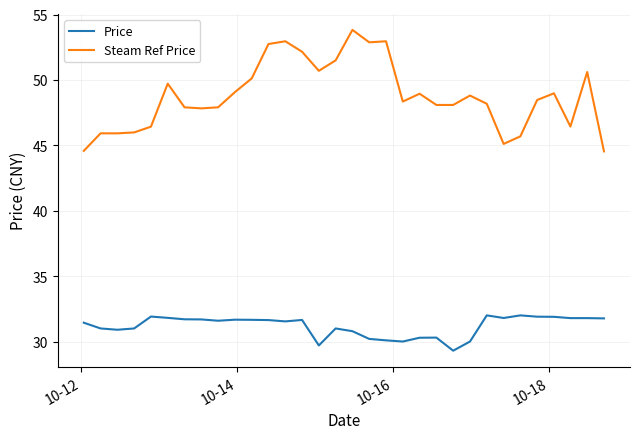

What is the sum of all Price values?

997.8